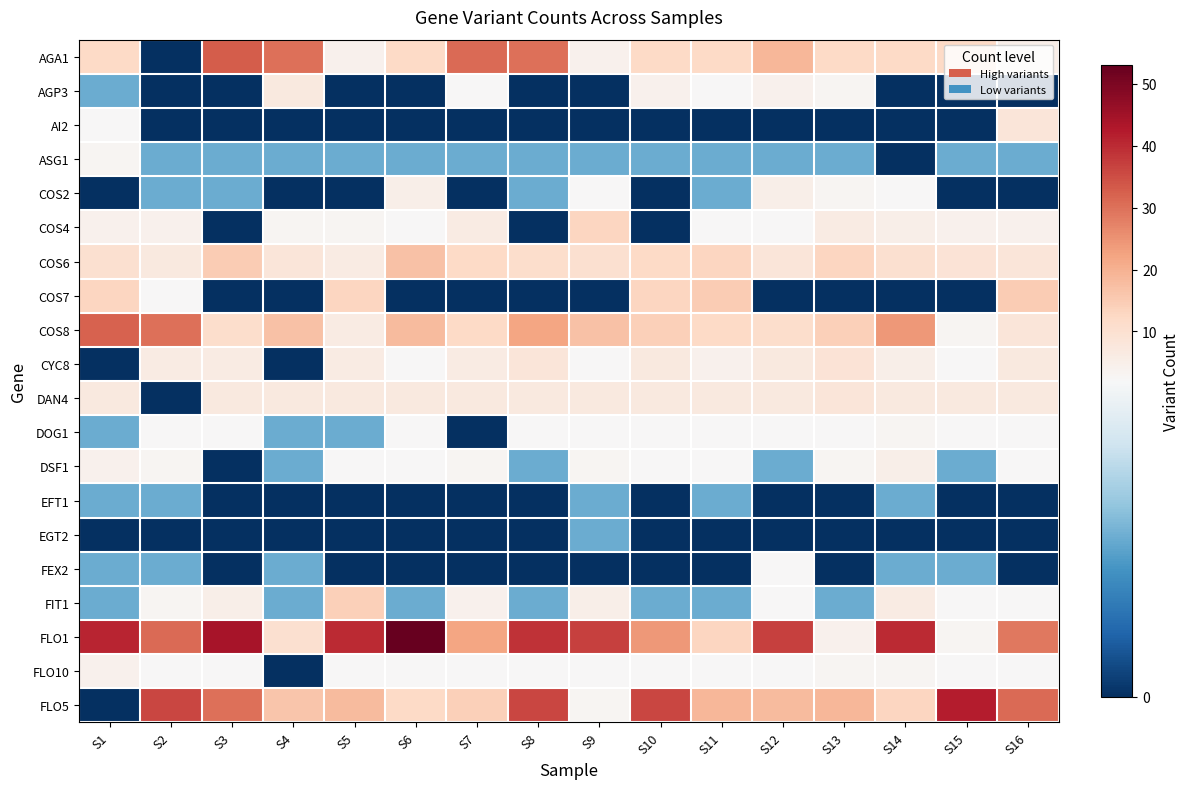

What is the maximum value shown in the chart?

53